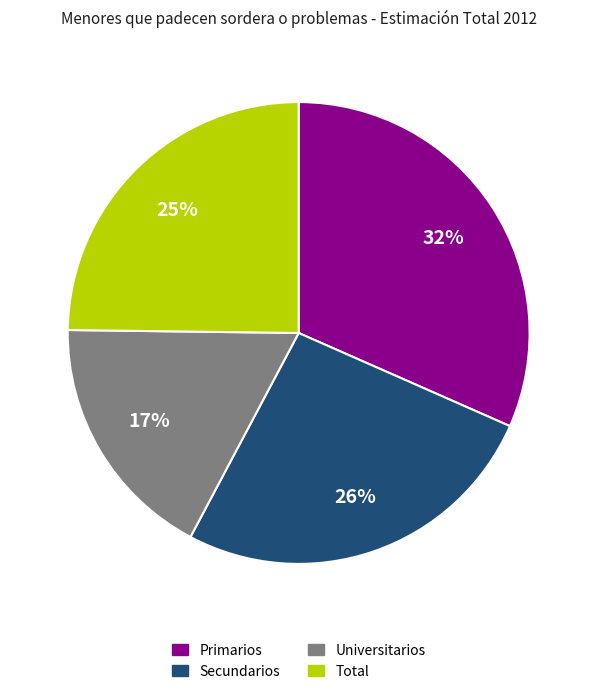

Which has a higher value, Secundarios or Universitarios?

Secundarios